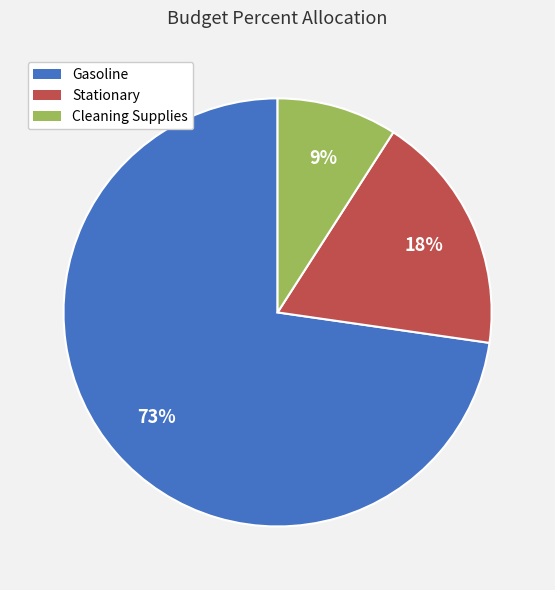

Which slice is the smallest?

Cleaning Supplies